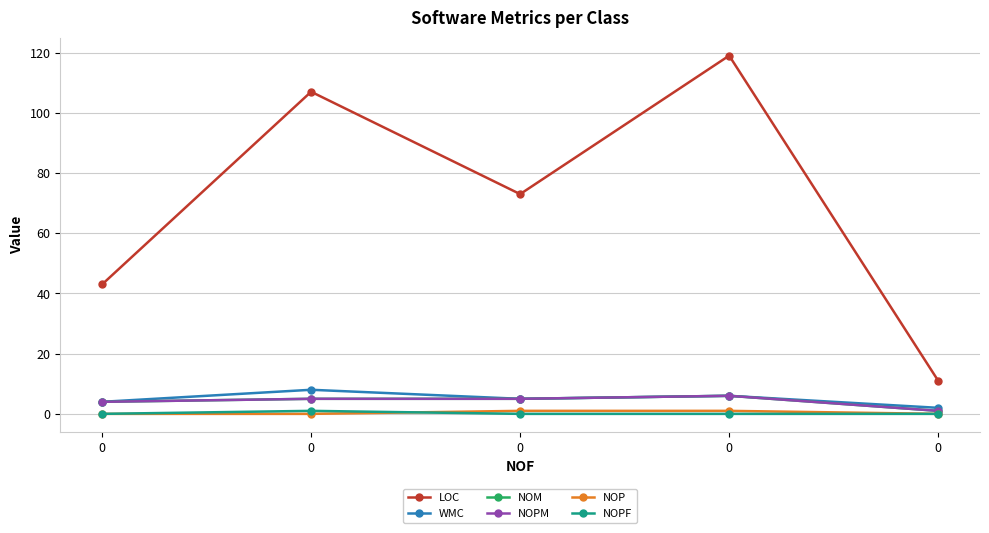

Which series has the largest range (max minus min)?

LOC